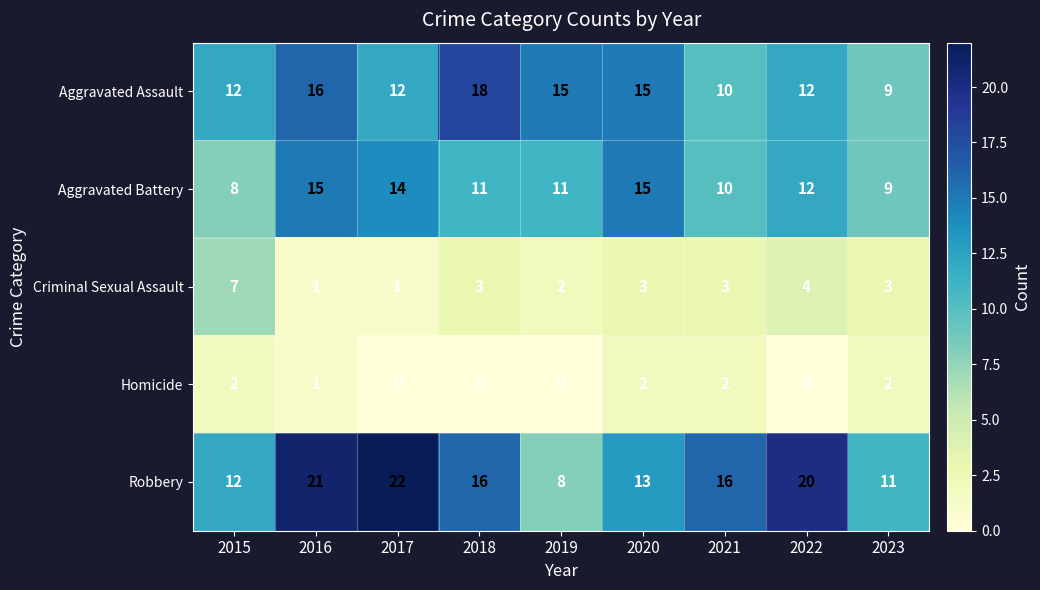

Which series has the widest spread of values?

Robbery